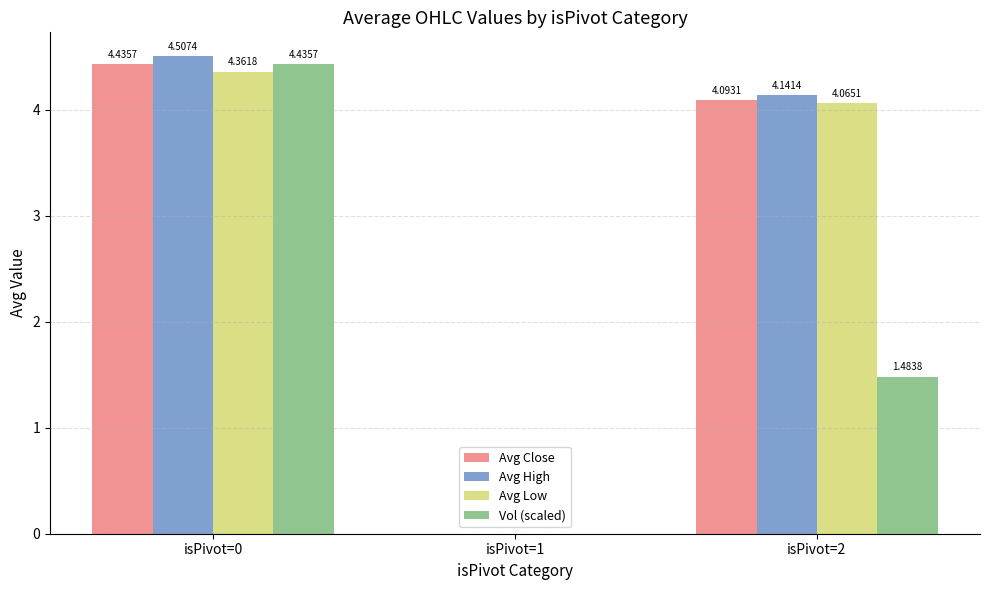

What is the sum of the Vol (scaled) values at isPivot=0 and isPivot=2?

5.9